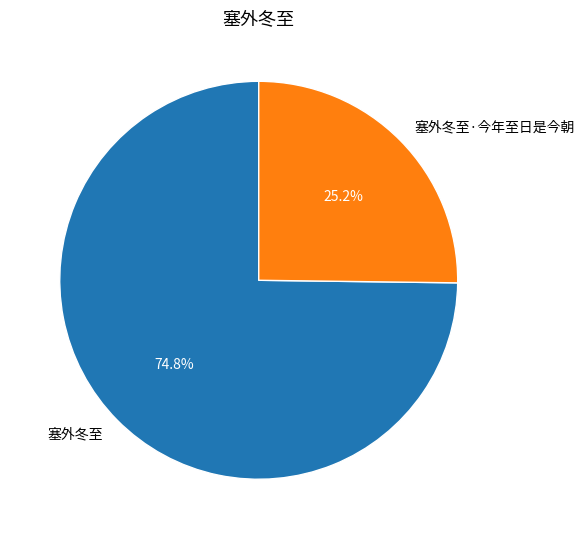

To the nearest percent, what portion does 塞外冬至·今年至日是今朝 represent?

25%